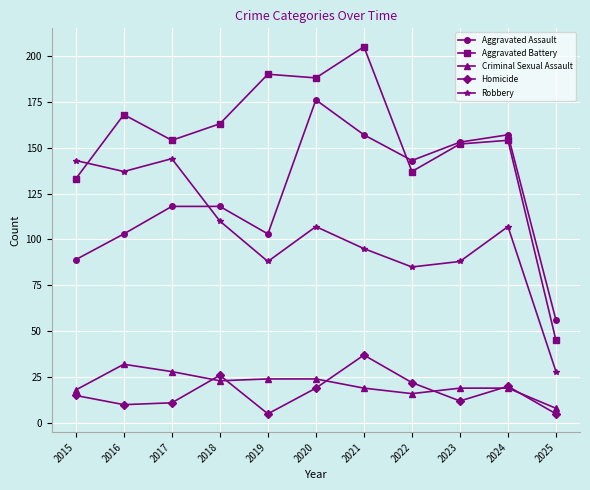

What is the value of the Robbery point at the 4th from the left?

110